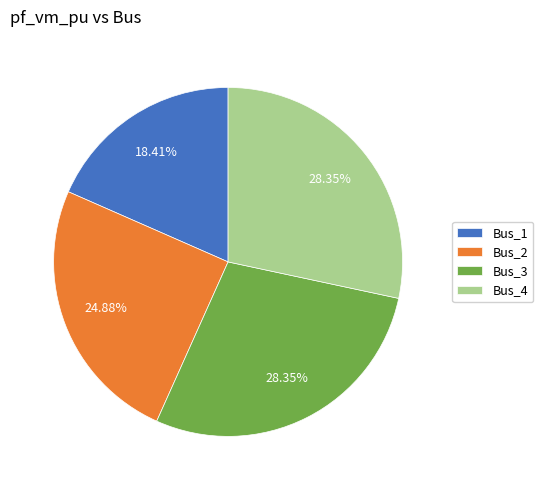

To the nearest percent, what is the average slice percentage?

25%